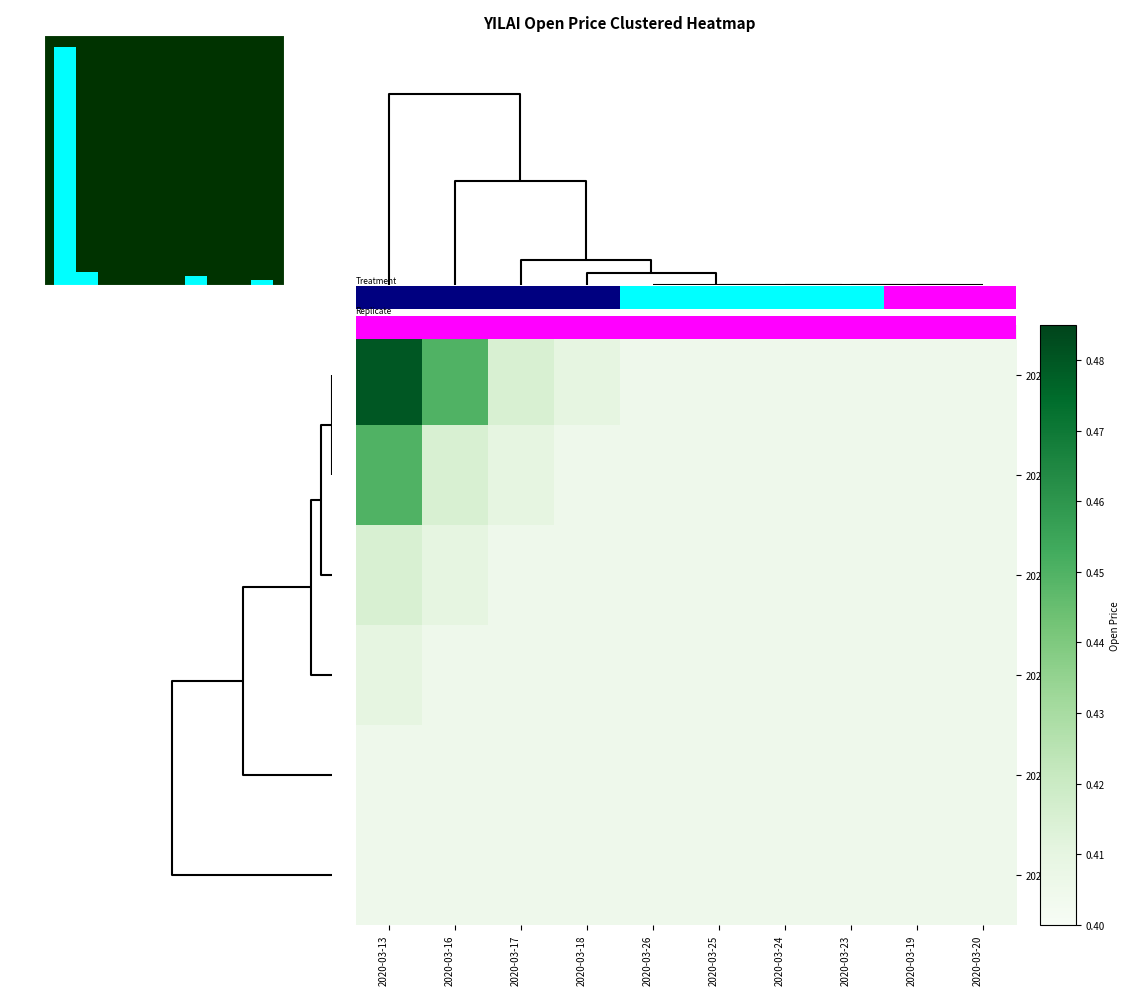

Reading left to right, extract all data points from this chart.

row_0: 0.5	0.5	0.4	0.4	0.4	0.4	0.4	0.4	0.4	0.4
row_1: 0.5	0.4	0.4	0.4	0.4	0.4	0.4	0.4	0.4	0.4
row_2: 0.4	0.4	0.4	0.4	0.4	0.4	0.4	0.4	0.4	0.4
row_3: 0.4	0.4	0.4	0.4	0.4	0.4	0.4	0.4	0.4	0.4
row_4: 0.4	0.4	0.4	0.4	0.4	0.4	0.4	0.4	0.4	0.4
row_5: 0.4	0.4	0.4	0.4	0.4	0.4	0.4	0.4	0.4	0.4